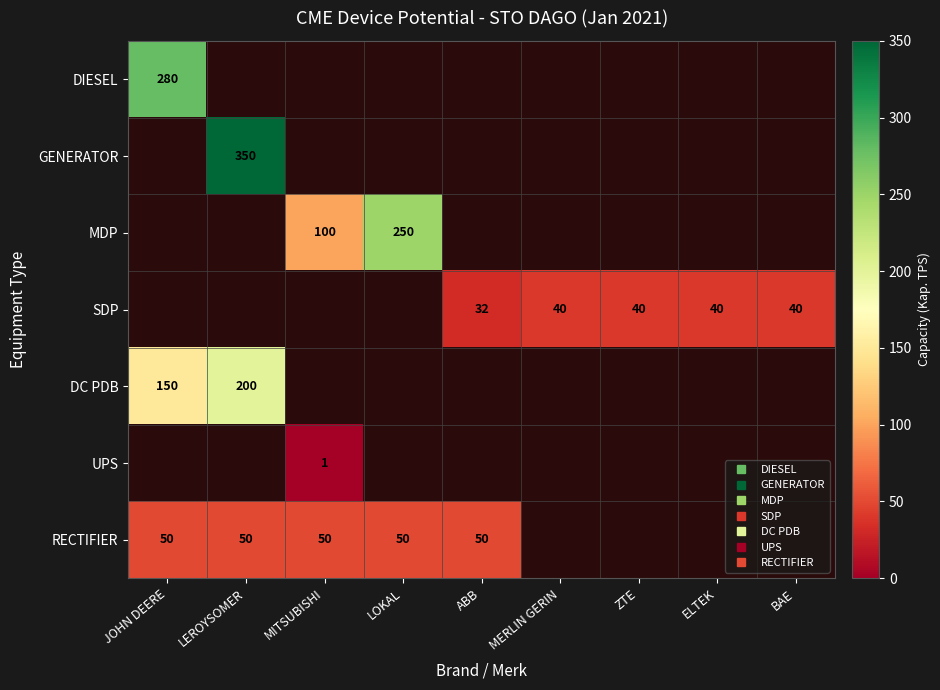

Between MITSUBISHI and BAE, which is larger?

BAE